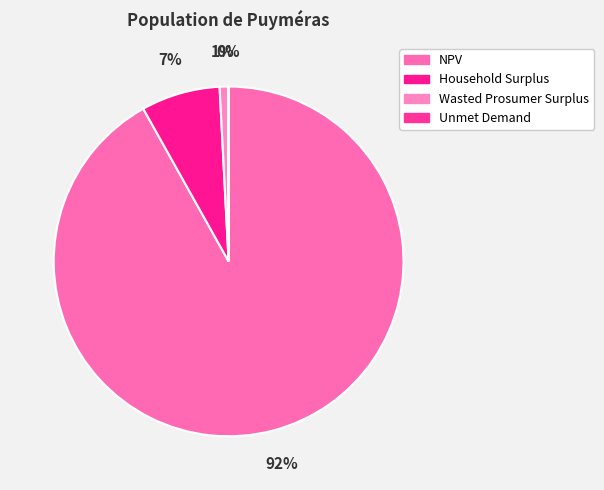

Combined, what portion of the pie is Wasted Prosumer Surplus and NPV?

92.7%